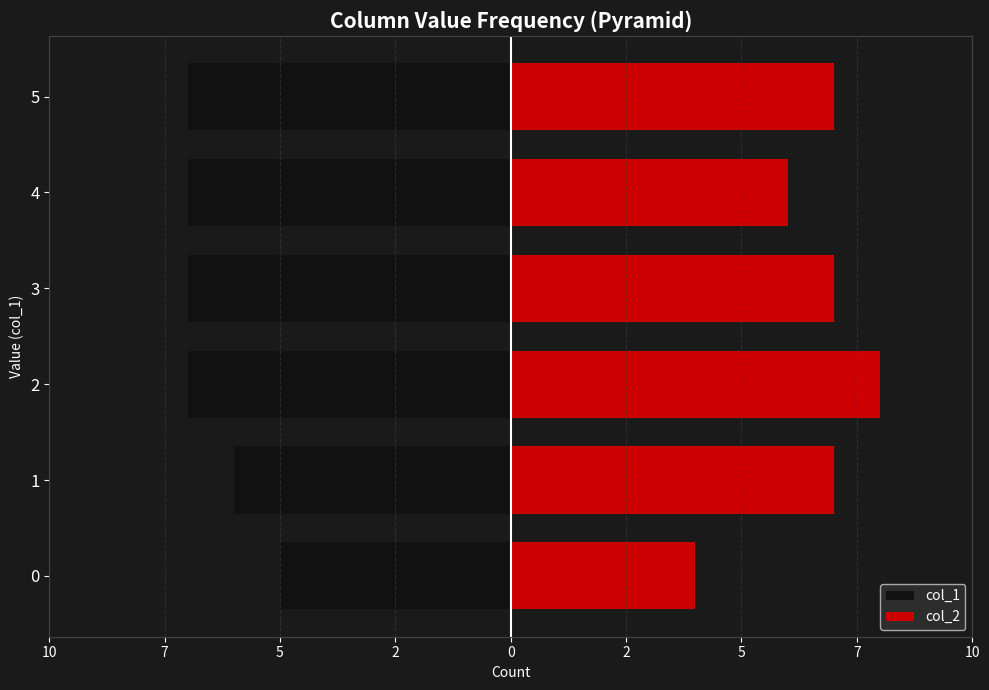

Rank the series by their maximum value, from lowest to highest.

col_1, col_2